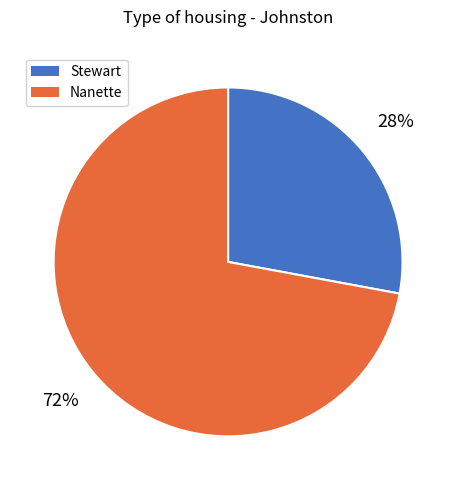

Is Stewart the majority of the pie?

No